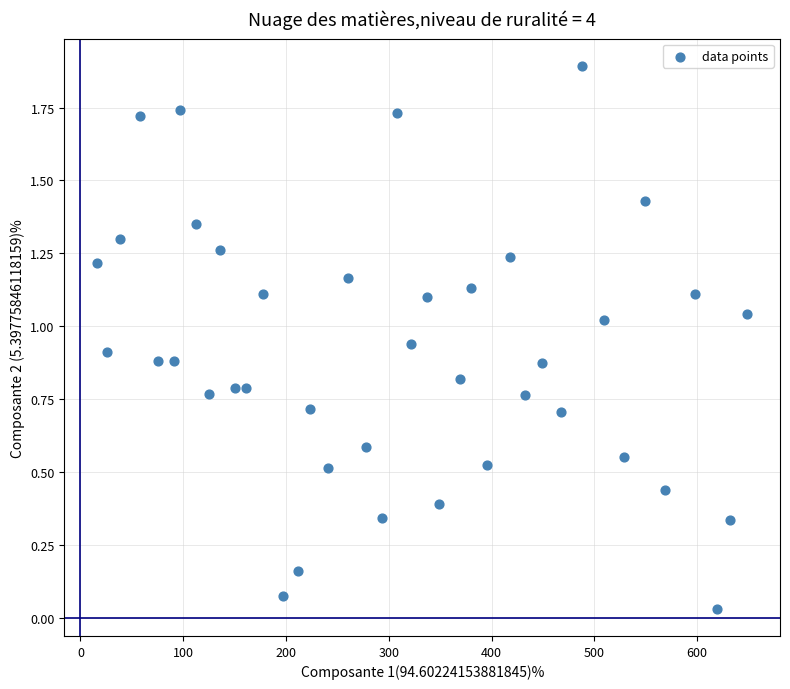

What is the range of Y values (max minus min)?

1.9